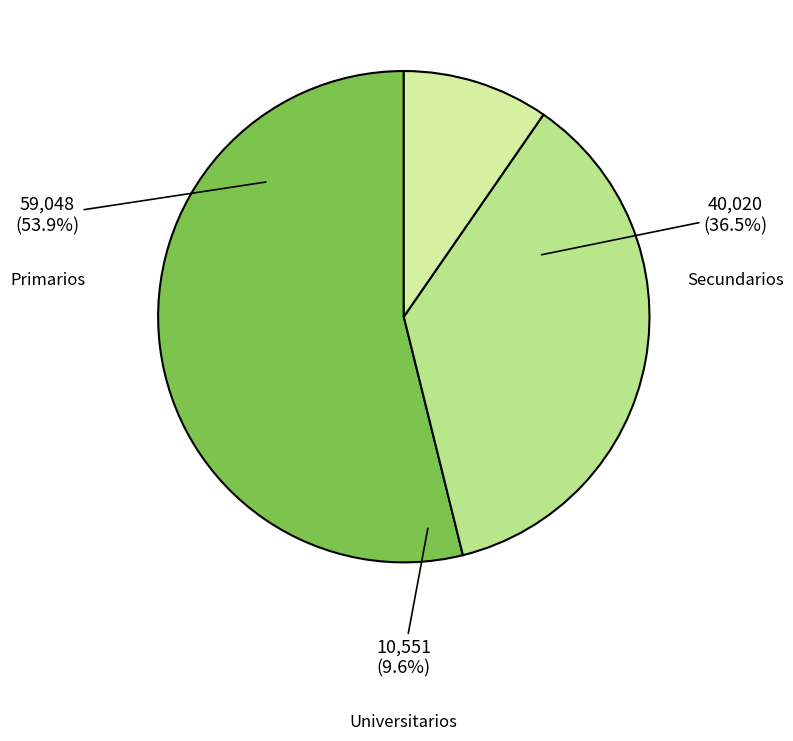

To the nearest percent, what portion does Secundarios represent?

37%